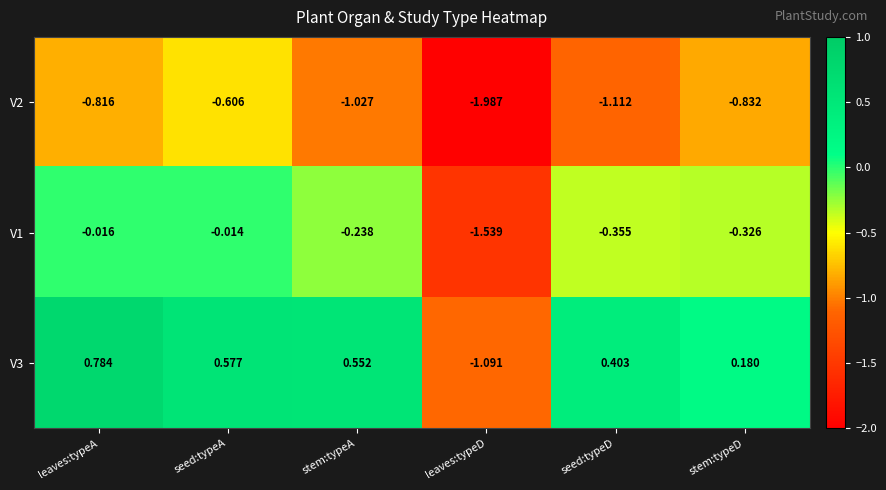

Is the value of V2 at seed:typeD greater than the value of V3 at stem:typeA?

No